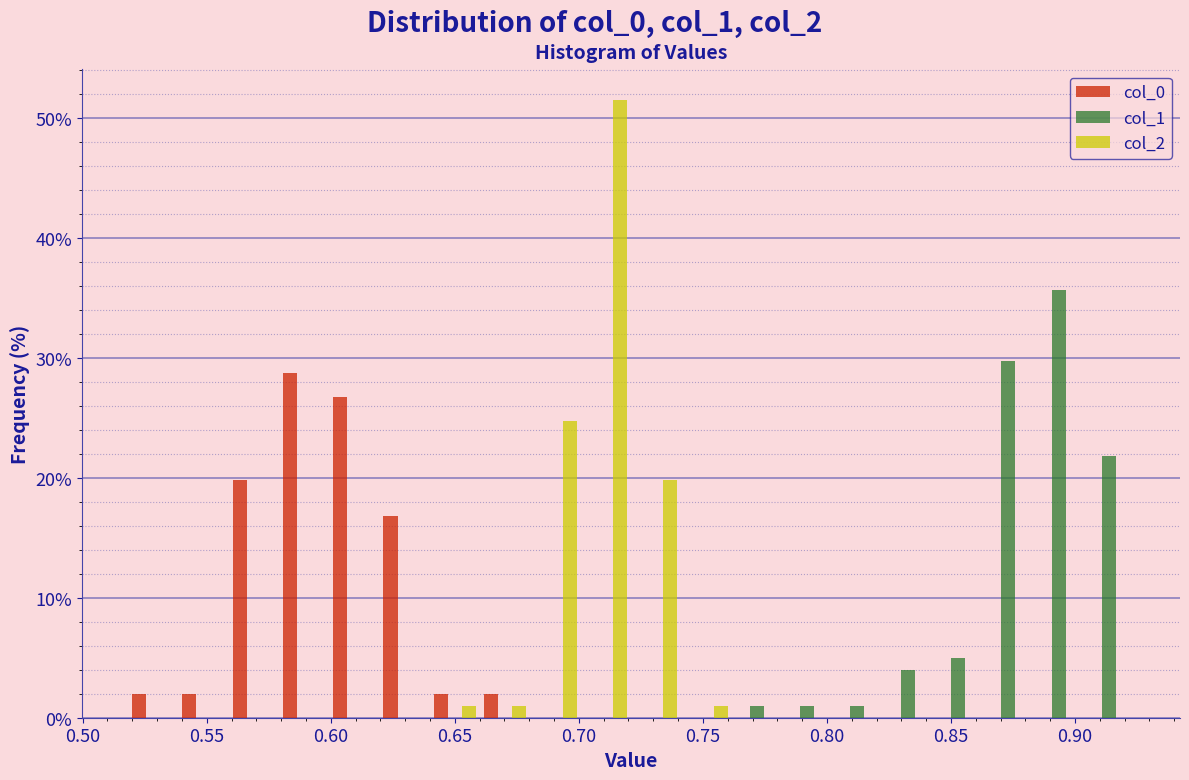

Reading left to right, transcribe this chart: for each range on the x-axis, give the height of each series' bar. Neither the bar edges nor the heights are printed on the chart, so give them approximately, as read against the axes.

0.520 to 0.540: col_0=2	col_1=0	col_2=0
0.540 to 0.560: col_0=2	col_1=0	col_2=0
0.560 to 0.580: col_0=20	col_1=0	col_2=0
0.580 to 0.600: col_0=29	col_1=0	col_2=0
0.600 to 0.620: col_0=27	col_1=0	col_2=0
0.620 to 0.640: col_0=17	col_1=0	col_2=0
0.640 to 0.660: col_0=2	col_1=0	col_2=under 1
0.660 to 0.680: col_0=2	col_1=0	col_2=under 1
0.680 to 0.700: col_0=0	col_1=0	col_2=25
0.700 to 0.720: col_0=0	col_1=0	col_2=51
0.720 to 0.740: col_0=0	col_1=0	col_2=20
0.740 to 0.760: col_0=0	col_1=0	col_2=under 1
0.760 to 0.780: col_0=0	col_1=under 1	col_2=0
0.780 to 0.800: col_0=0	col_1=under 1	col_2=0
0.800 to 0.820: col_0=0	col_1=under 1	col_2=0
0.820 to 0.845: col_0=0	col_1=4	col_2=0
0.845 to 0.865: col_0=0	col_1=5	col_2=0
0.865 to 0.885: col_0=0	col_1=30	col_2=0
0.885 to 0.905: col_0=0	col_1=36	col_2=0
0.905 to 0.925: col_0=0	col_1=22	col_2=0